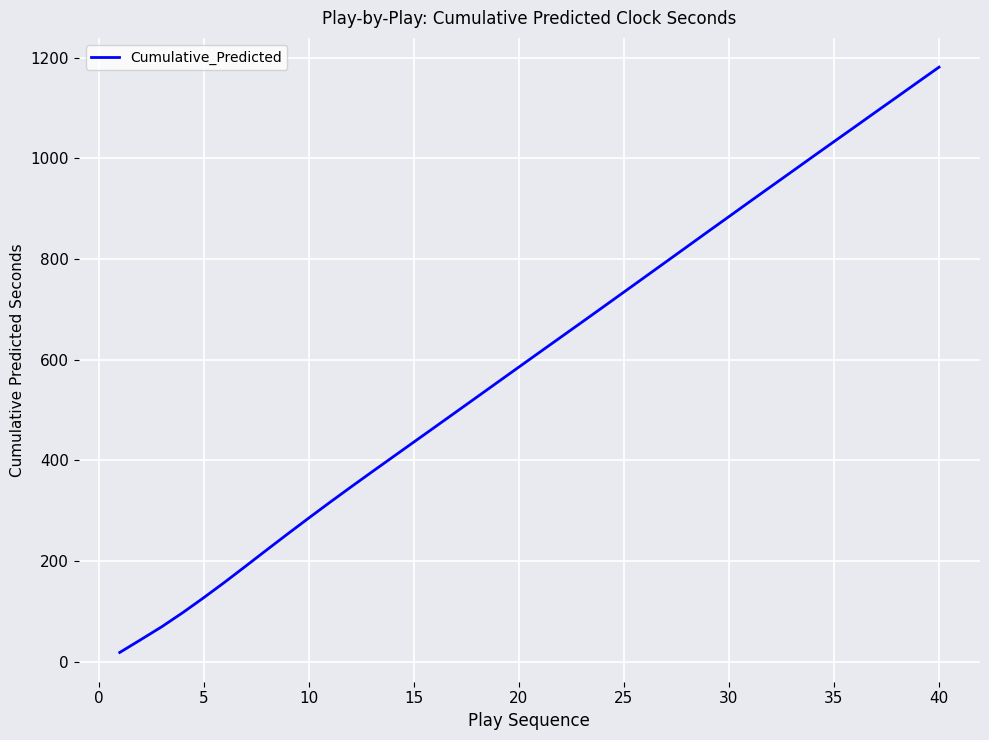

What is the maximum value shown in the chart?

1181.1